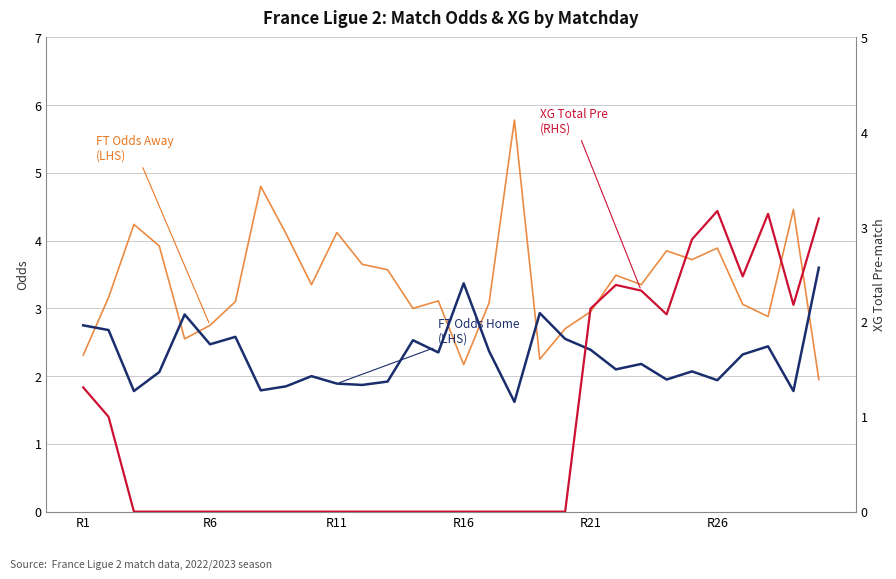

True or false: XG Total Pre (RHS) has a value of 0.0 at 13.

True